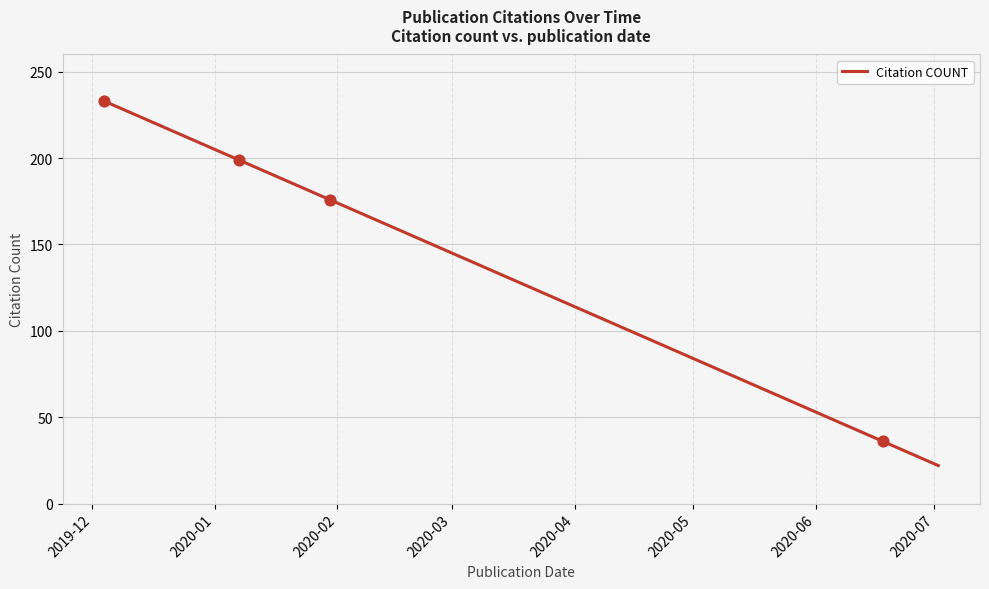

What is the difference between the maximum and minimum values?

211